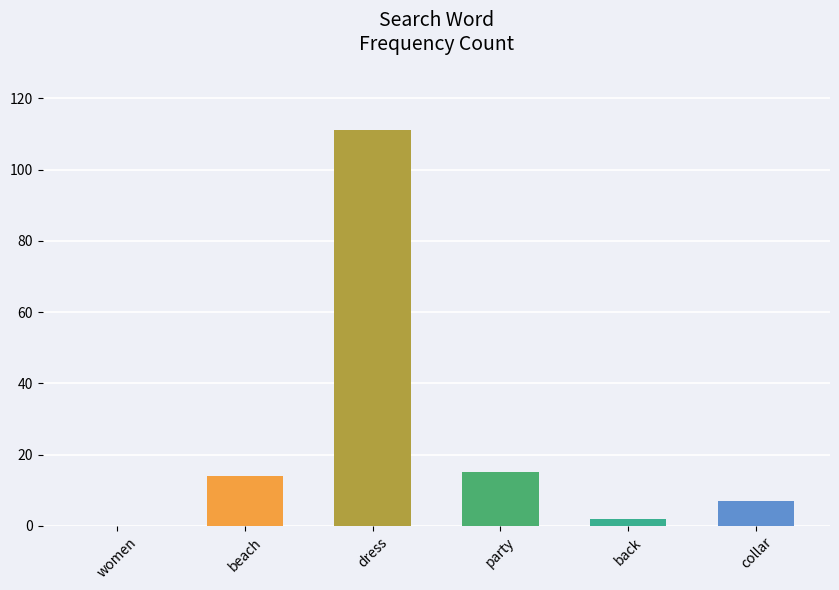

What is the change in value from party to back?

-13